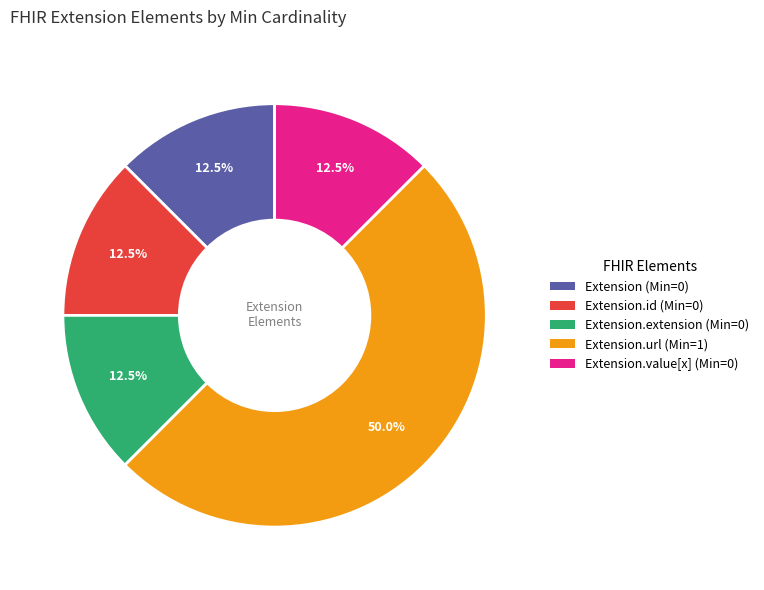

How many slices are in this pie chart?

5